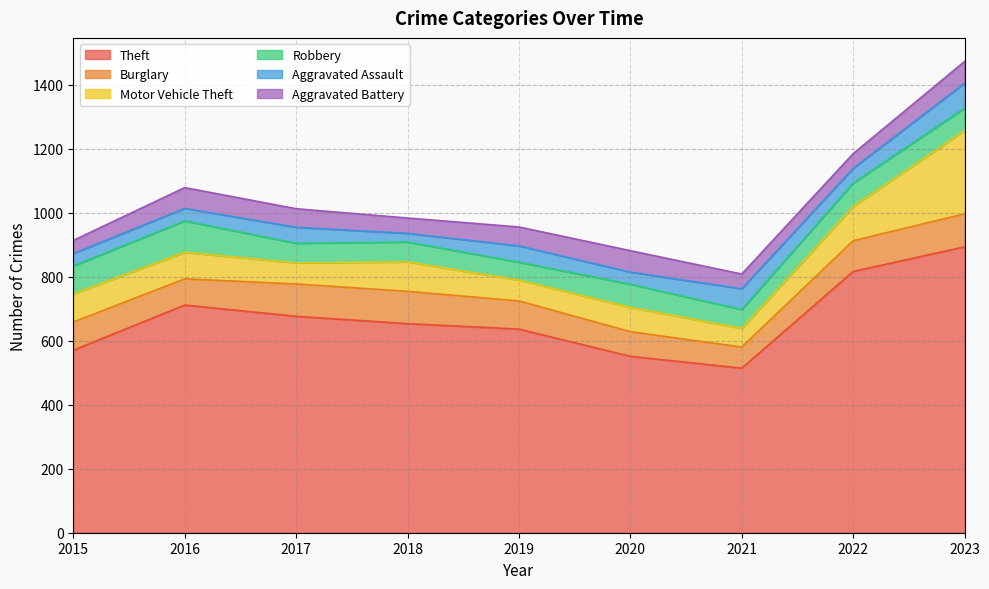

How many data points in Aggravated Assault are above 46?

4